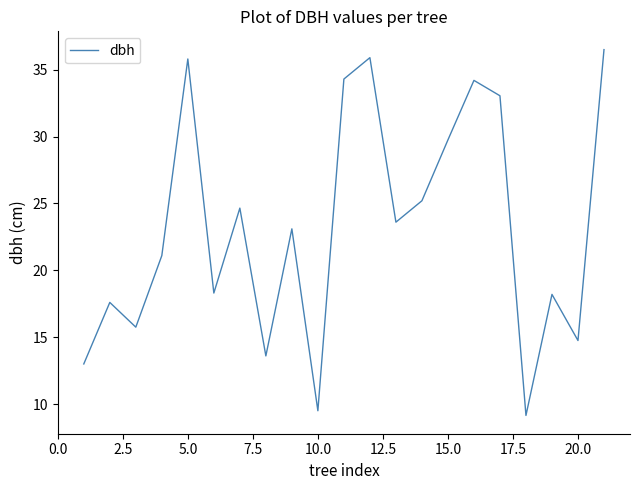

How many lines are shown in the chart?

1